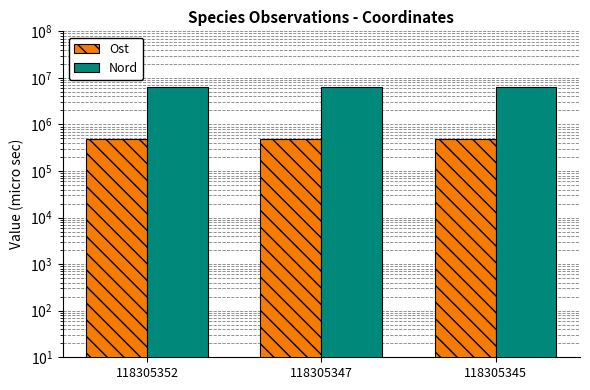

At which category is the sum across all series the highest?

118305345